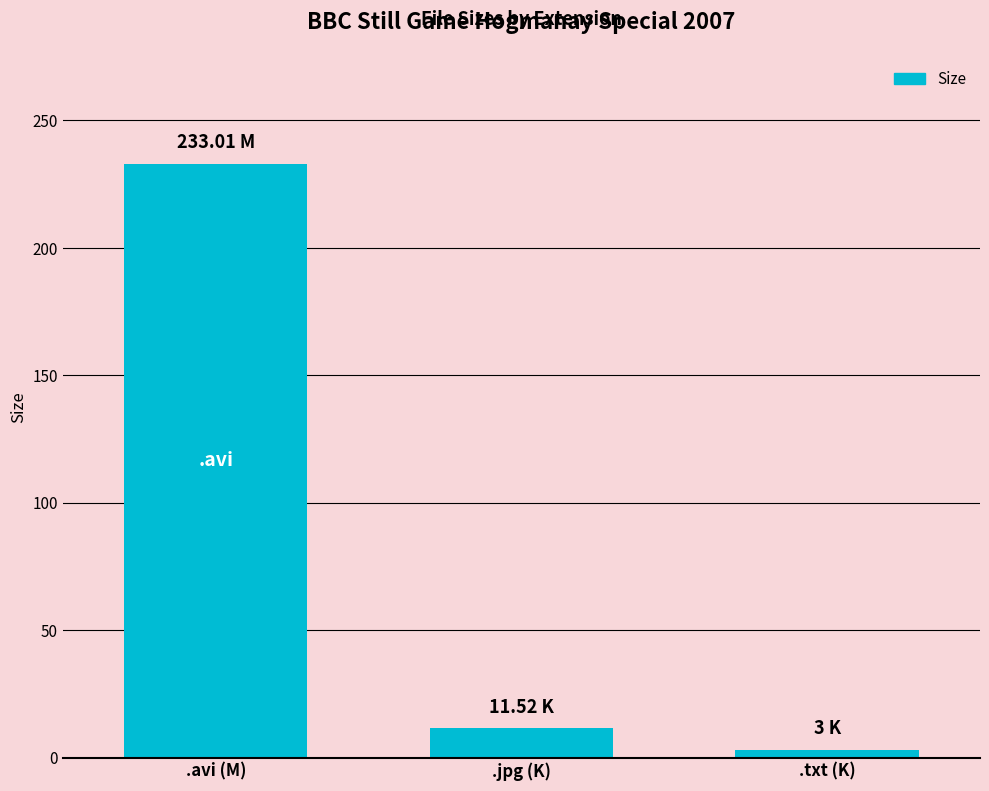

What is the label of the 1st bar from the right?

.txt (K)